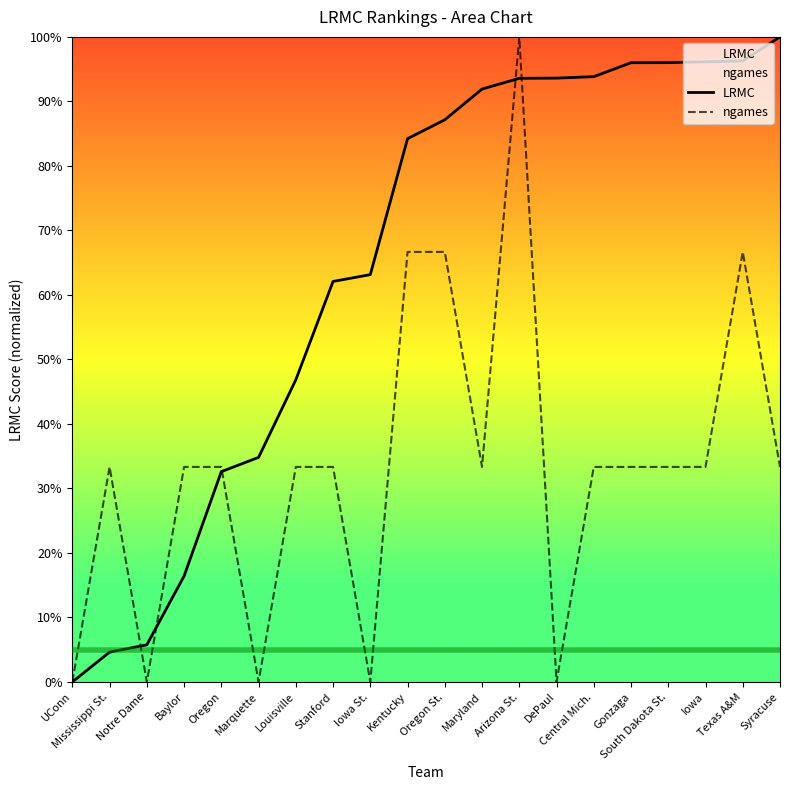

What is the difference between the highest and lowest values at Central Mich.?

0.6